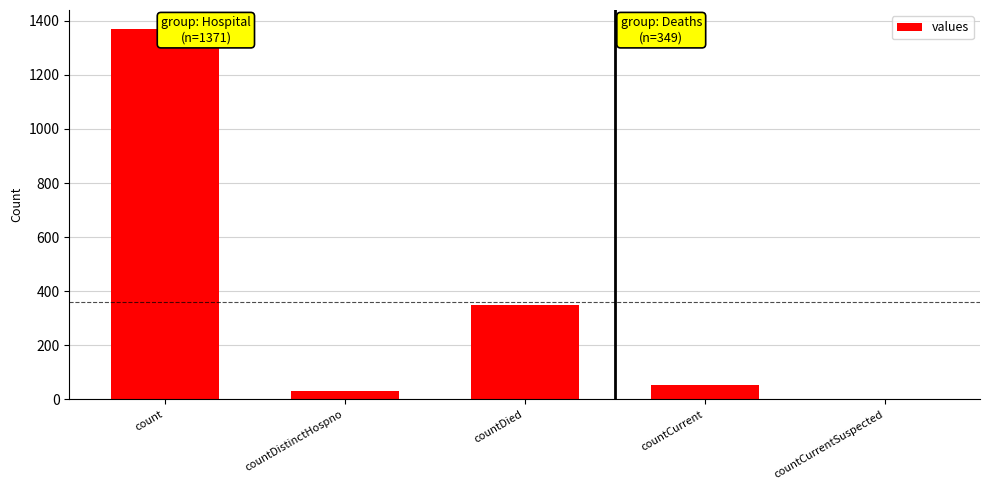

How many bars are there in total?

5